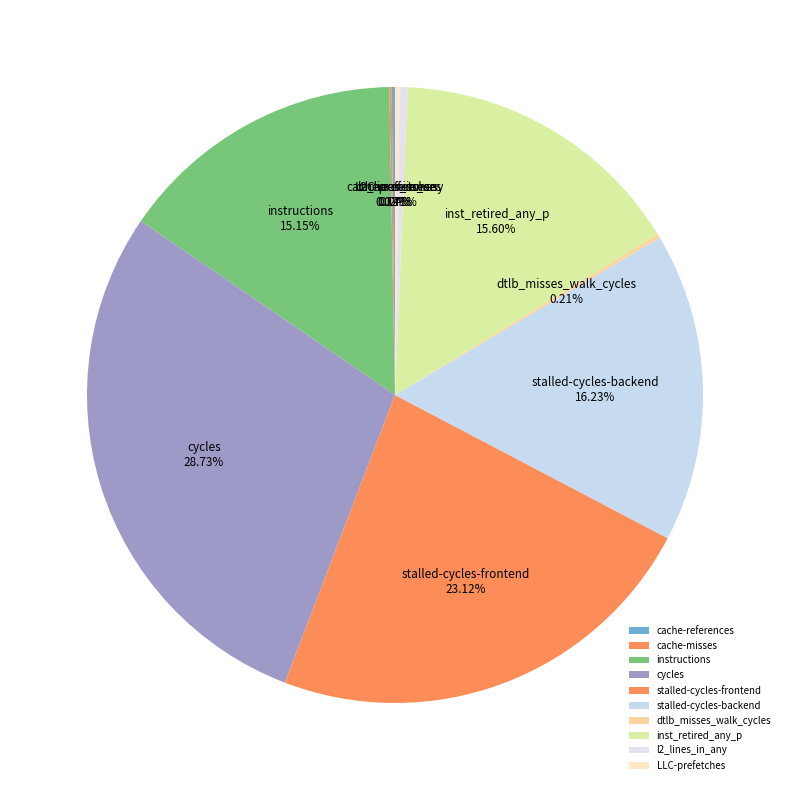

Combined, what portion of the pie is inst_retired_any_p and l2_lines_in_any?

16.0%